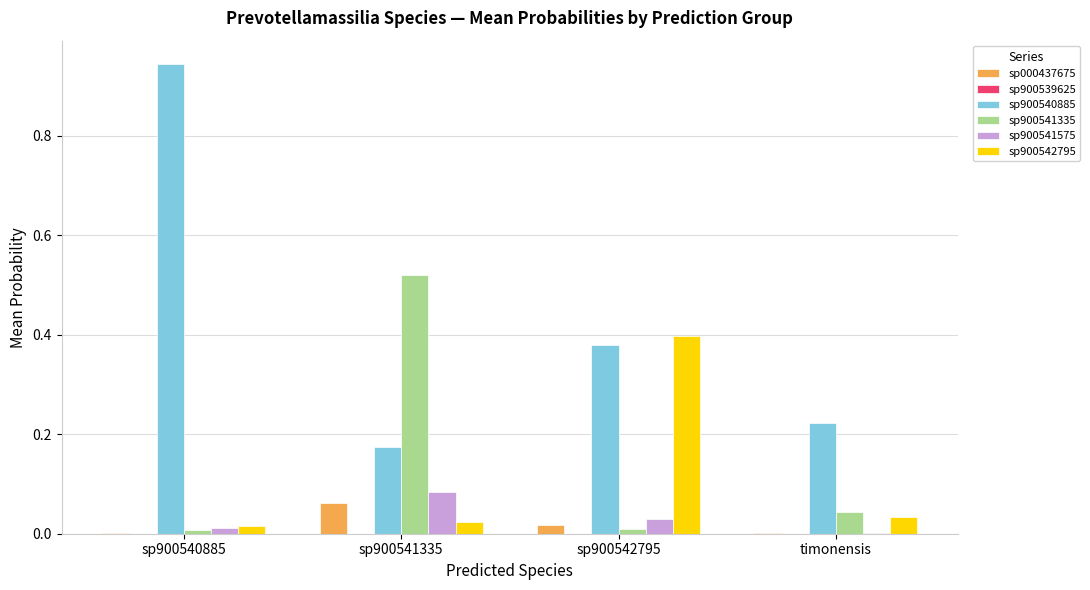

Is the value of sp000437675 at sp900541335 greater than the value of sp900541335 at sp900540885?

Yes